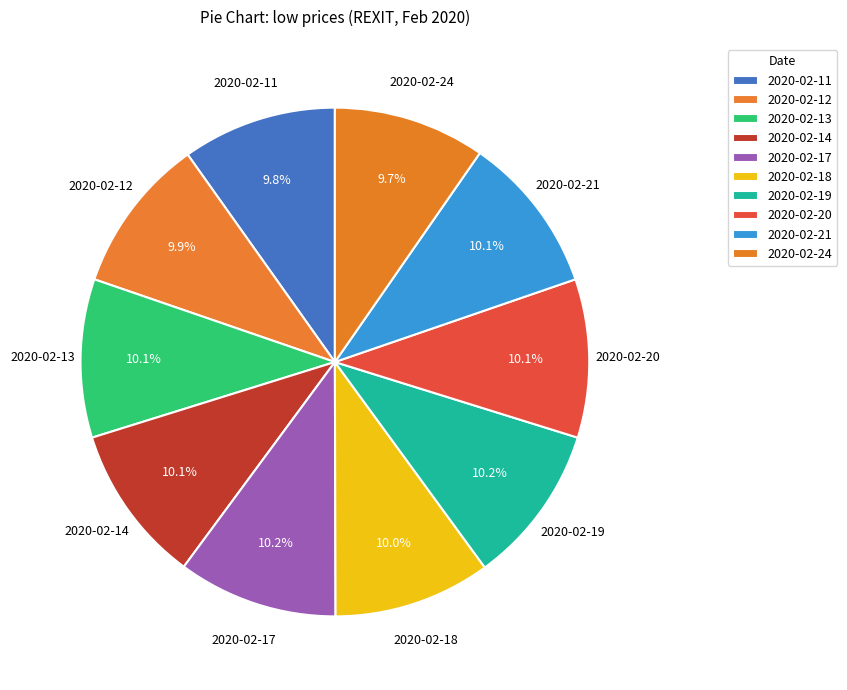

The 2020-02-14 slice represents 16% of the pie. True or false?

False